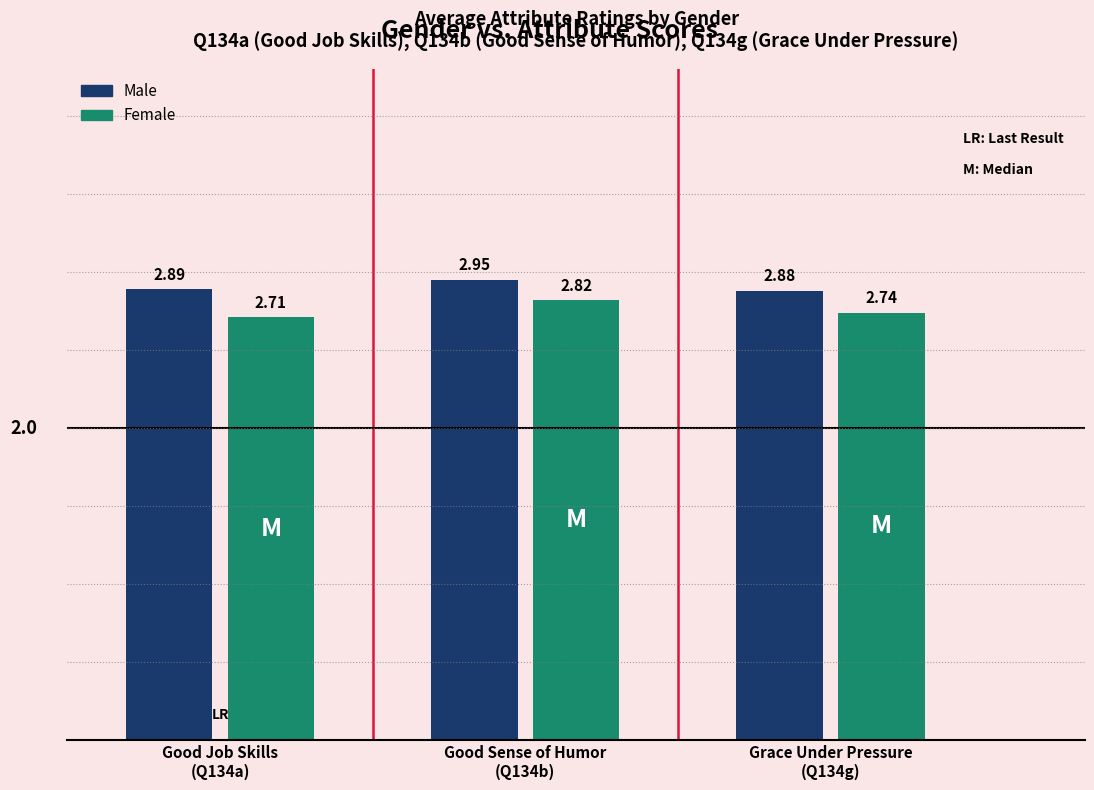

List the series in order of their overall mean, lowest first.

Female, Male